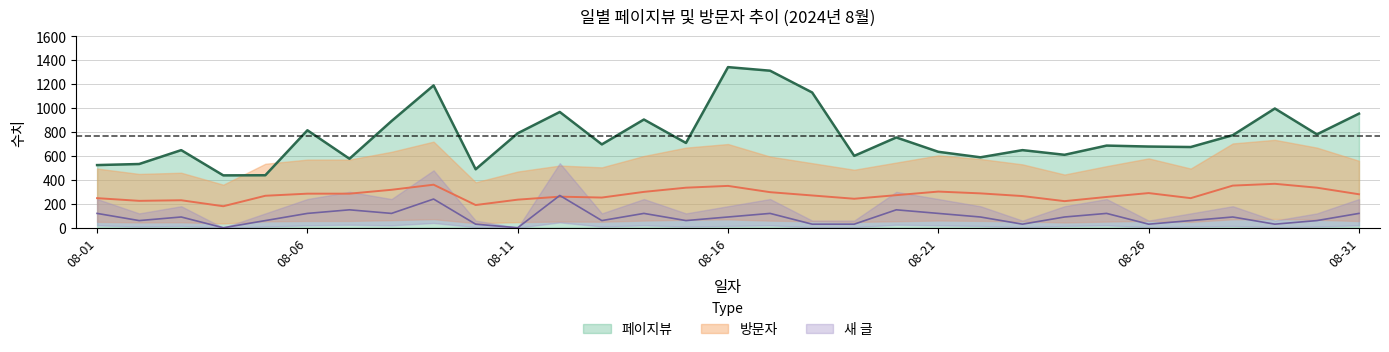

Which series has the largest total across all categories?

페이지뷰